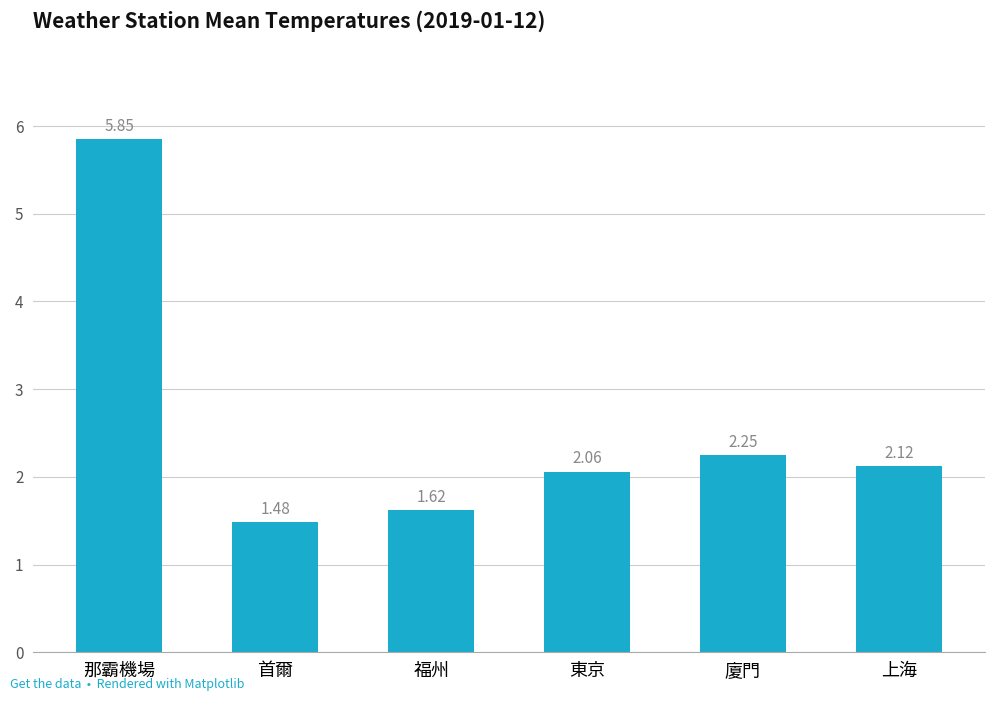

List the labels in order of value, smallest first.

首爾, 福州, 東京, 上海, 廈門, 那霸機場